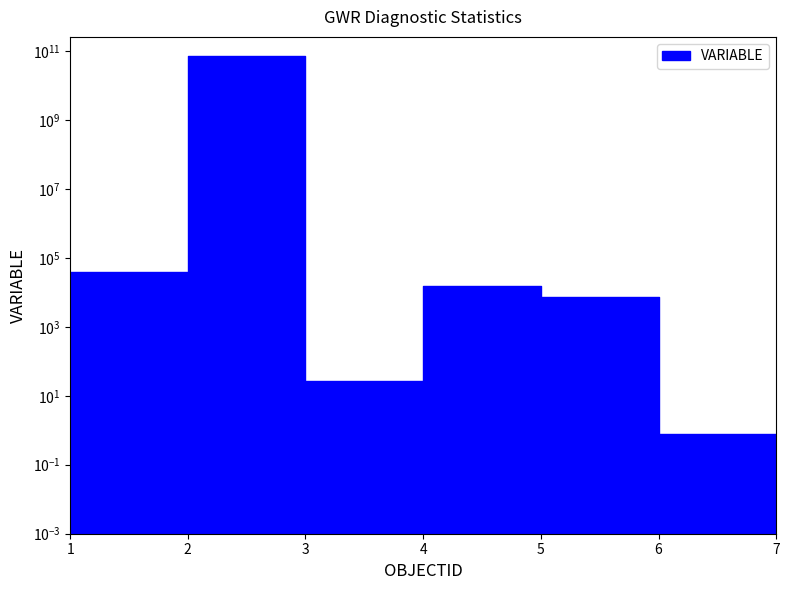

Which has a higher value, 7 or 3?

3